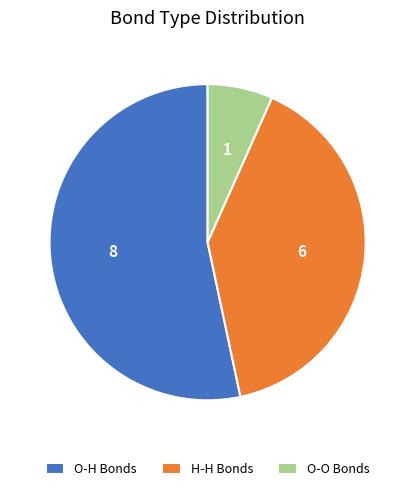

Is it true that O-O Bonds is 15% of the pie?

False